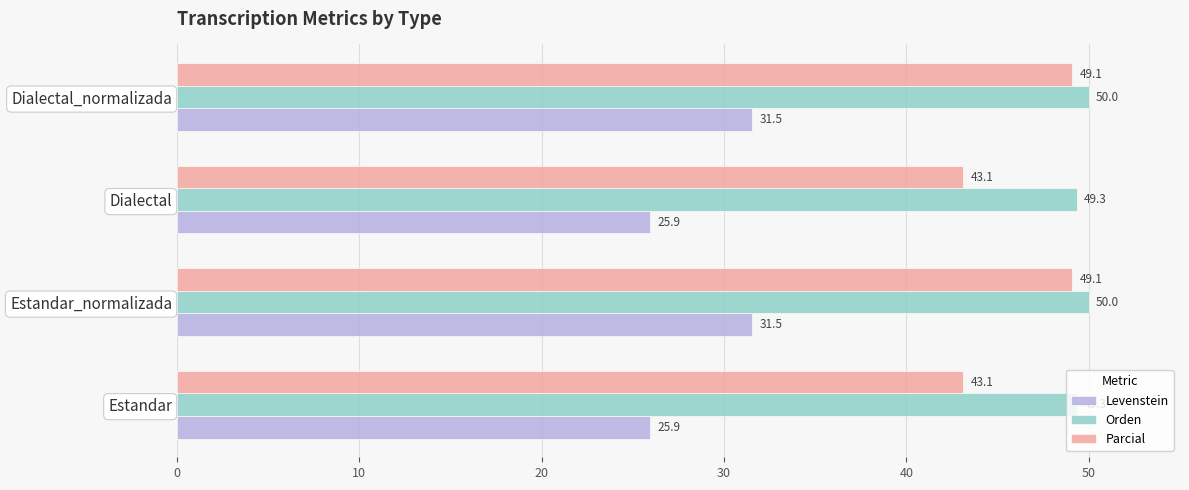

List the series in order of their peak value, lowest first.

Levenstein, Parcial, Orden